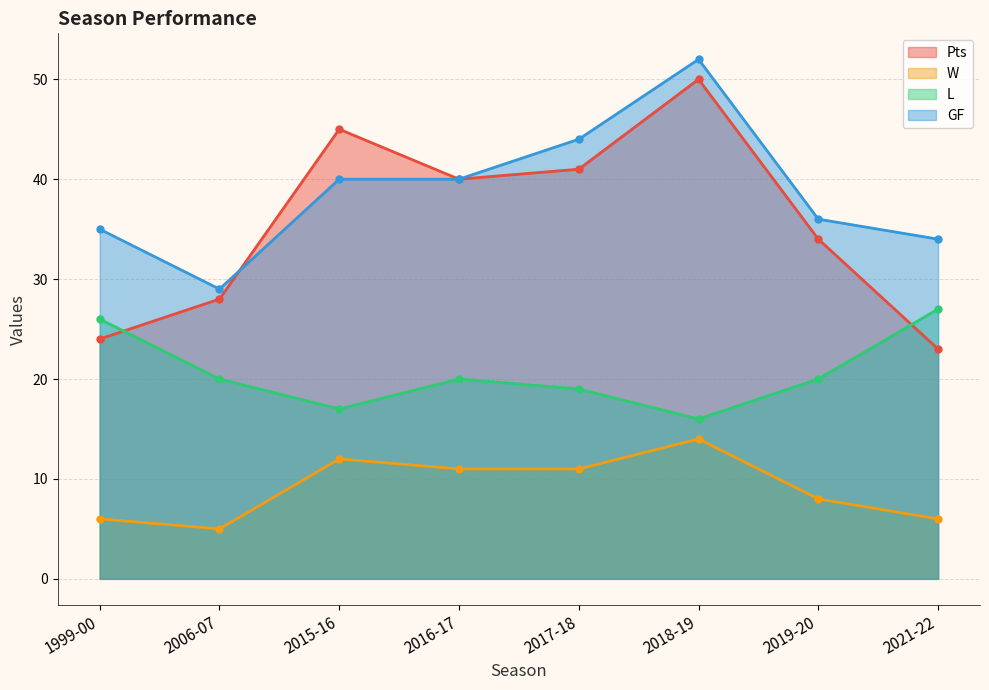

How many series are shown in this chart?

4